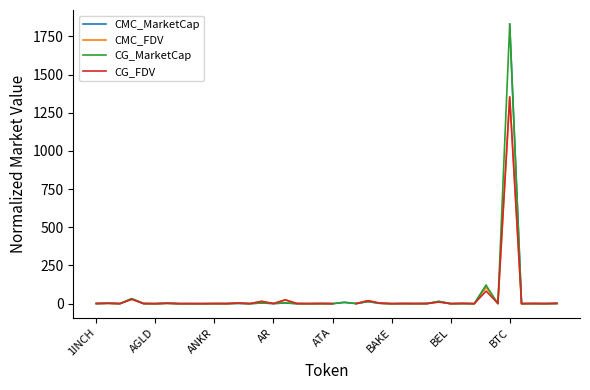

What is the maximum value for CG_MarketCap?

1830.8